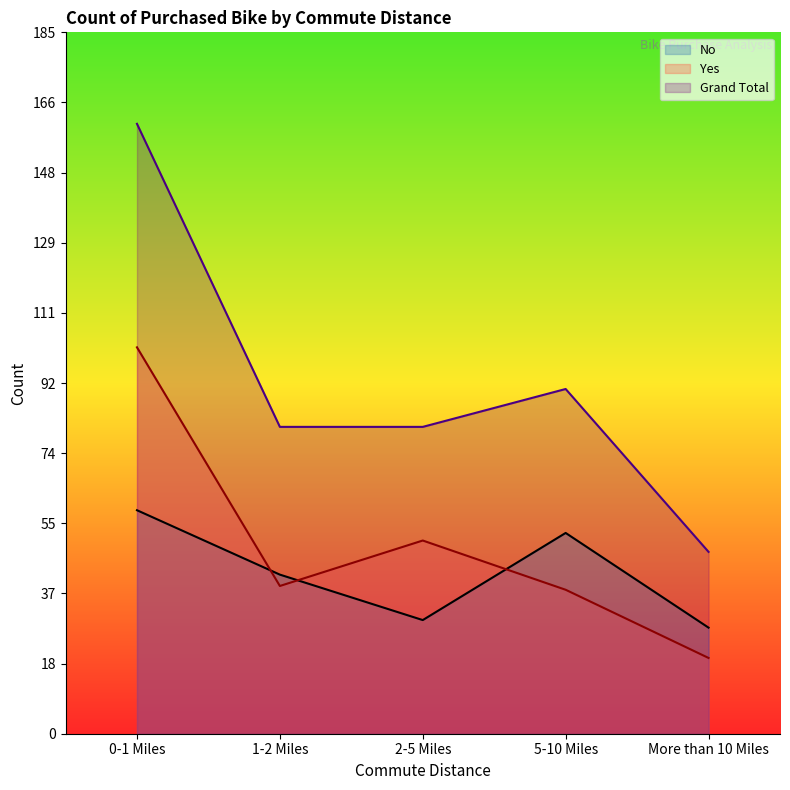

What is the value of the Yes point at the 4th from the left?

38